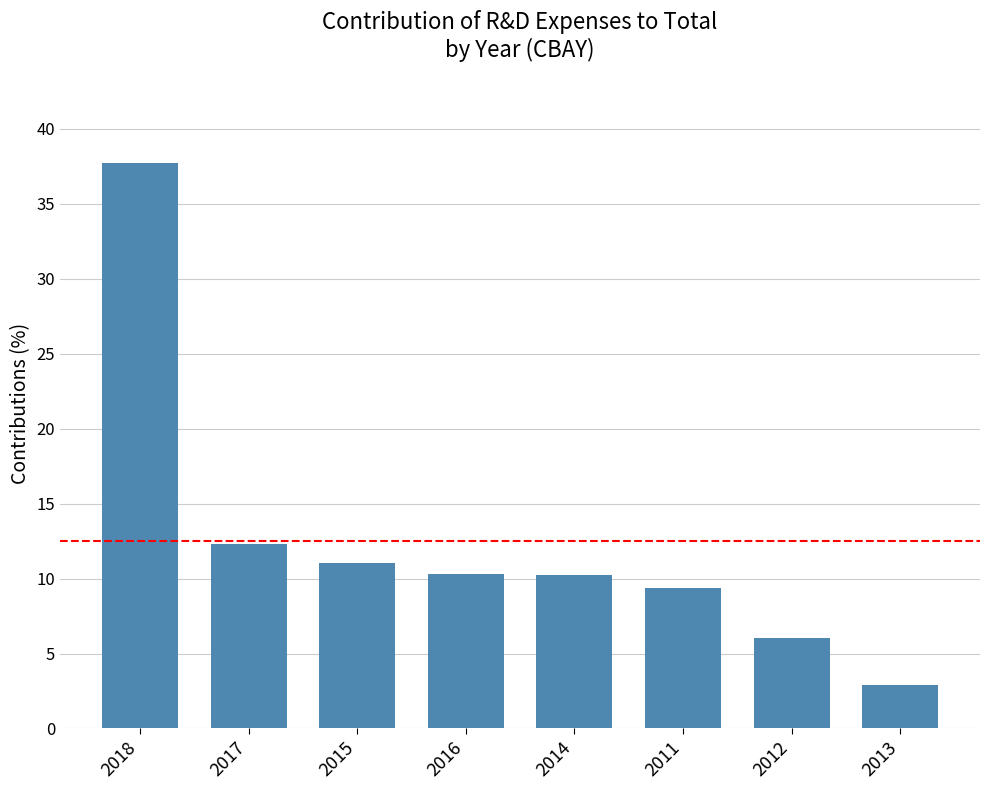

Reading left to right, what are all the values shown in this chart?

2018=37.8	2017=12.3	2015=11.0	2016=10.3	2014=10.3	2011=9.4	2012=6.0	2013=2.9